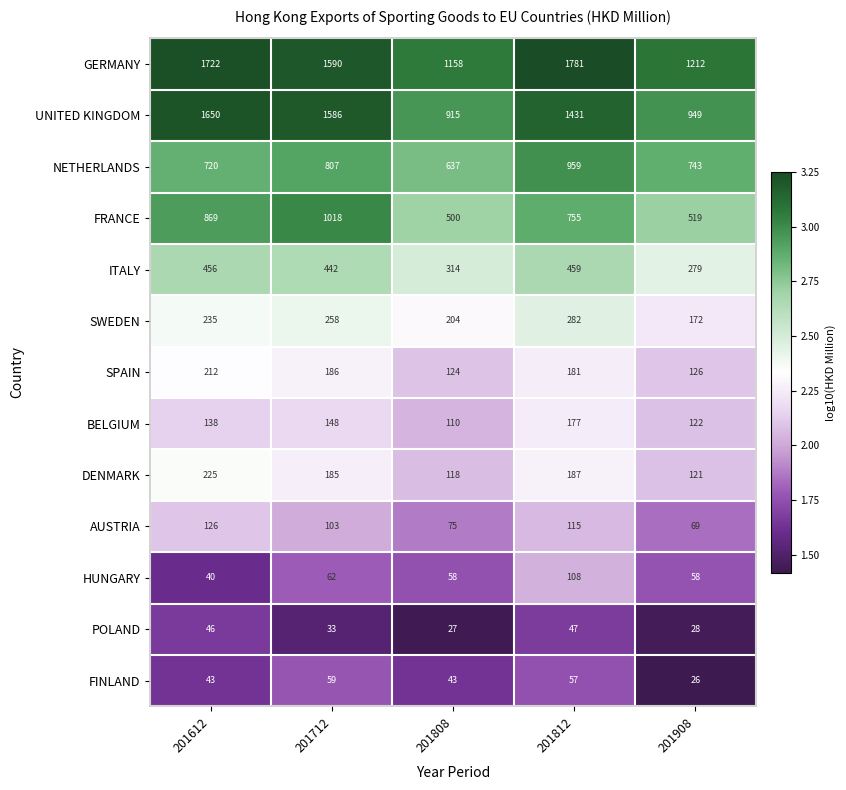

At 201612, list the series in order from largest to smallest.

GERMANY, UNITED KINGDOM, FRANCE, NETHERLANDS, ITALY, SWEDEN, DENMARK, SPAIN, BELGIUM, AUSTRIA, POLAND, FINLAND, HUNGARY